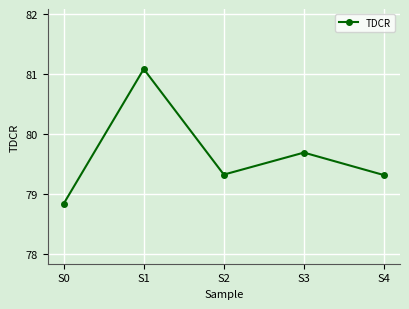

What is the greatest value displayed?

81.1